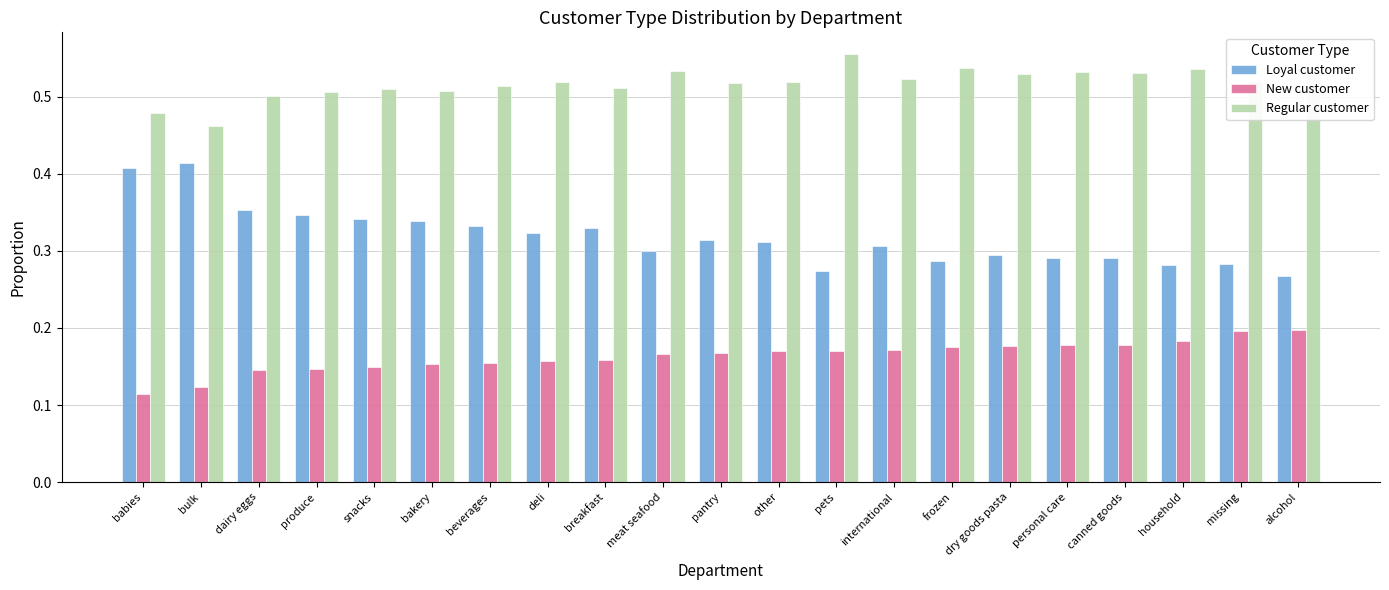

Rank the series by their maximum value, from highest to lowest.

Regular customer, Loyal customer, New customer